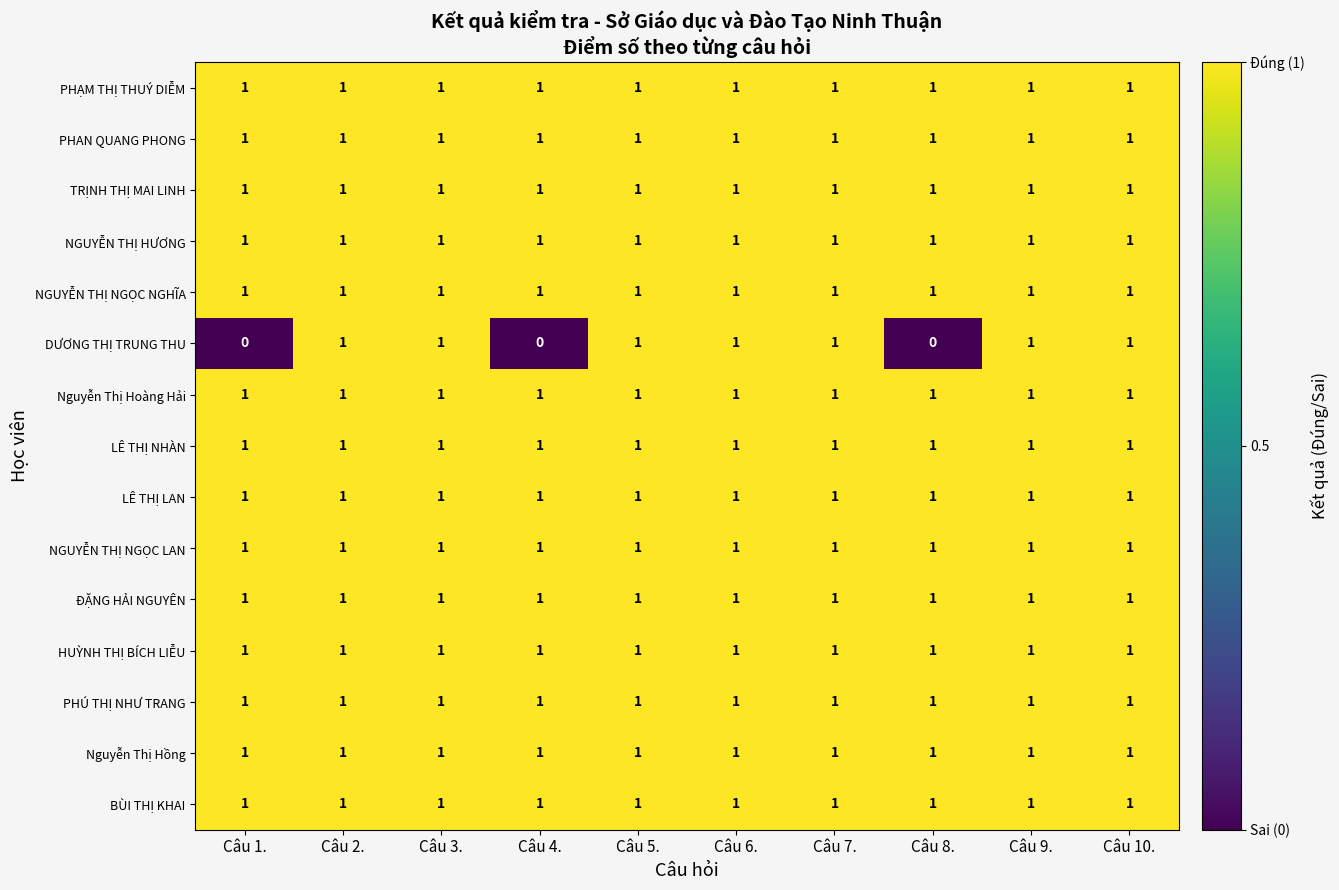

What is the sum of all LÊ THỊ NHÀN values?

10